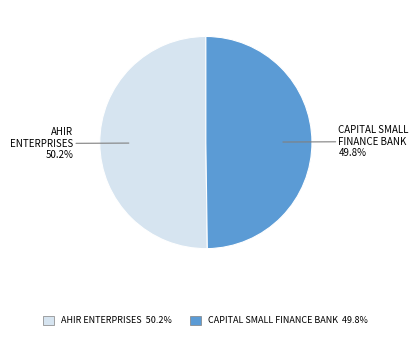

Is there a majority slice in this chart?

Yes